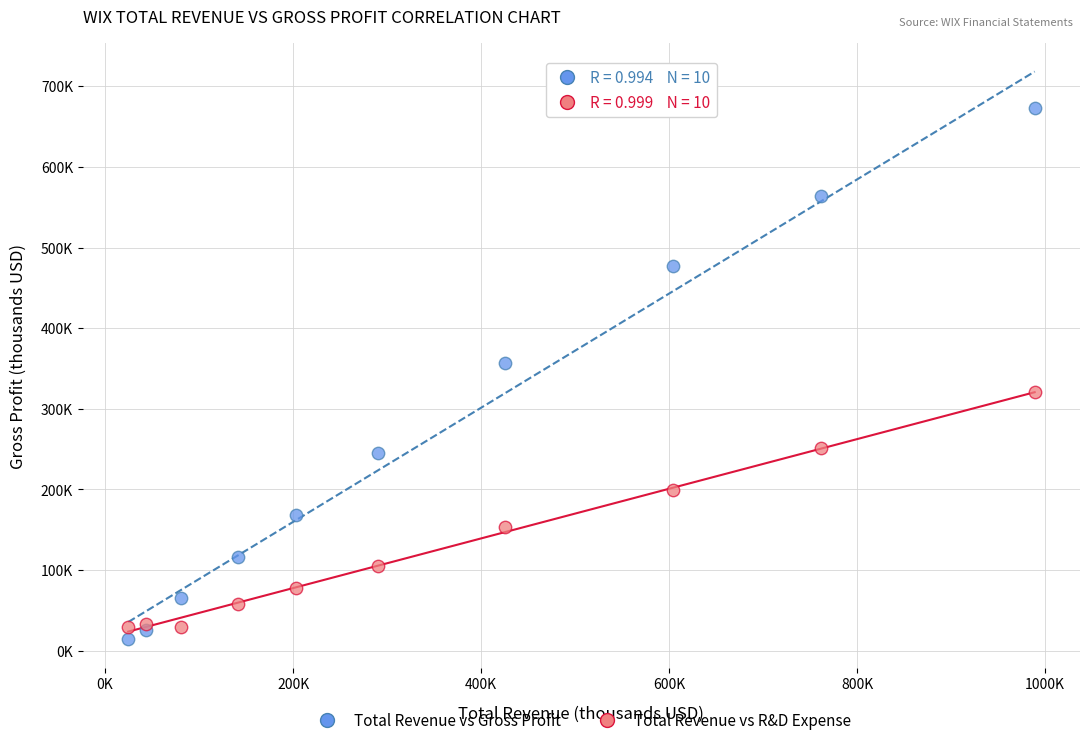

Which series contains the highest Y value?

Total Revenue vs Gross Profit